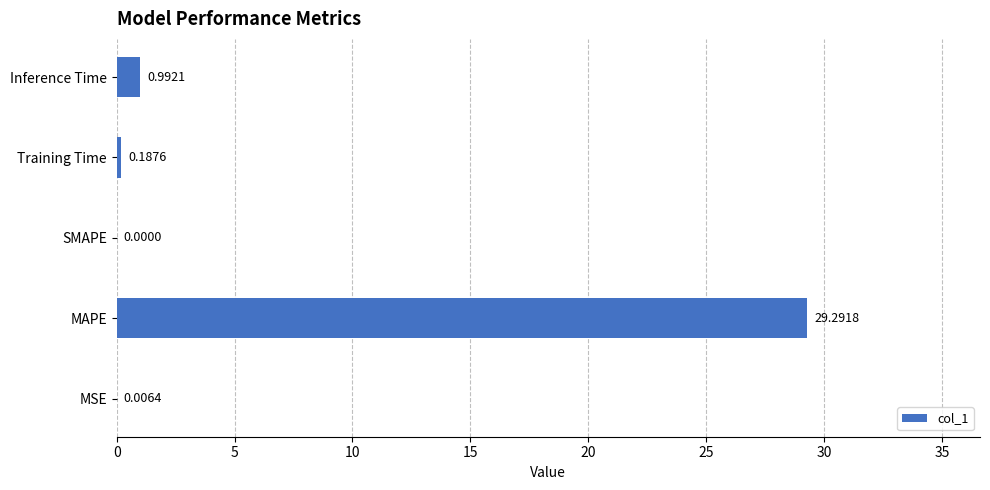

Where is the data nearest to the value 14?

Inference Time